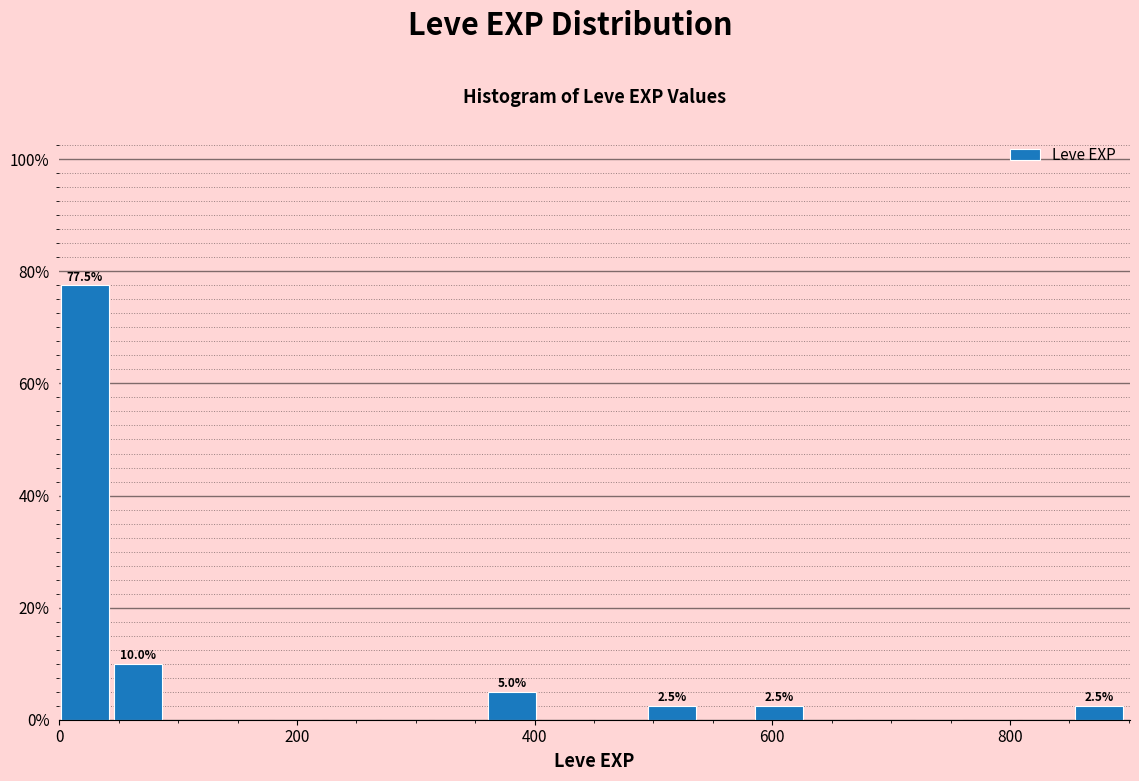

Around what value on the x-axis is the tallest bar? Give the approximate position of its centre, as read against the axis.

20